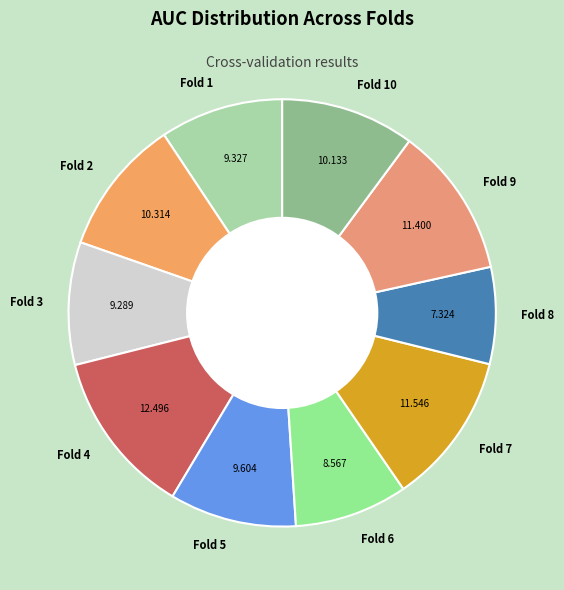

Is Fold 2 the majority of the pie?

No